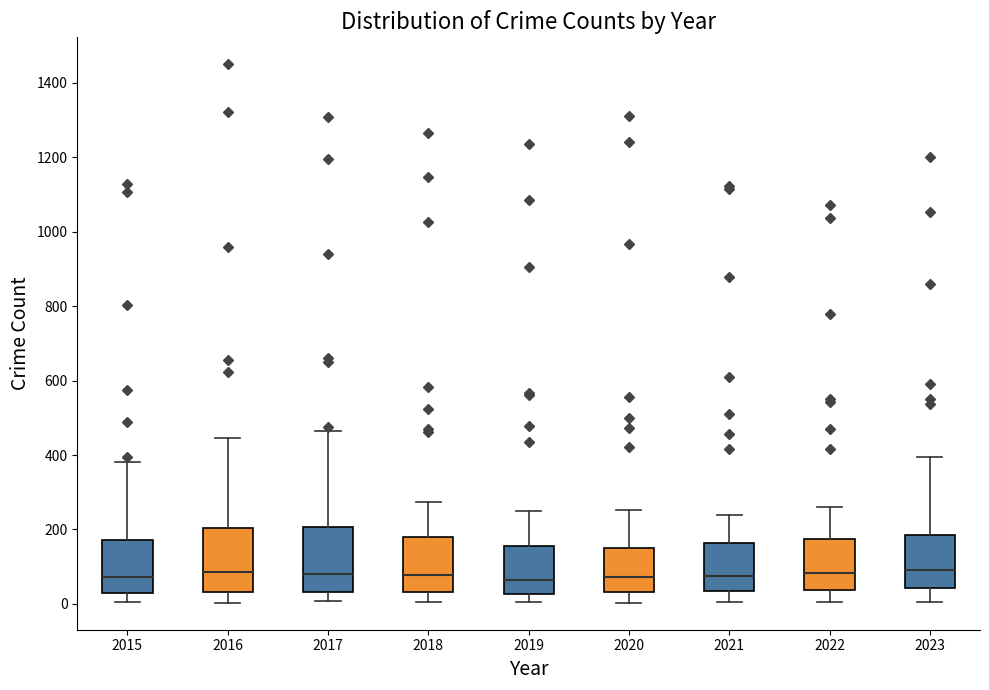

Reading left to right, read every box against the y-axis: the position of its median line, the range the box covers, and the ends of its whiskers. The values are not printed on the chart, so give them approximately, as read against the axis.

2015: median 80, box 20 to 180, whiskers 0 to 380
2016: median 80, box 40 to 200, whiskers 0 to 440
2017: median 80, box 40 to 200, whiskers 0 to 460
2018: median 80, box 40 to 180, whiskers 0 to 280
2019: median 60, box 20 to 160, whiskers 0 to 240
2020: median 80, box 40 to 160, whiskers 0 to 260
2021: median 80, box 40 to 160, whiskers 0 to 240
2022: median 80, box 40 to 180, whiskers 0 to 260
2023: median 100, box 40 to 180, whiskers 0 to 400